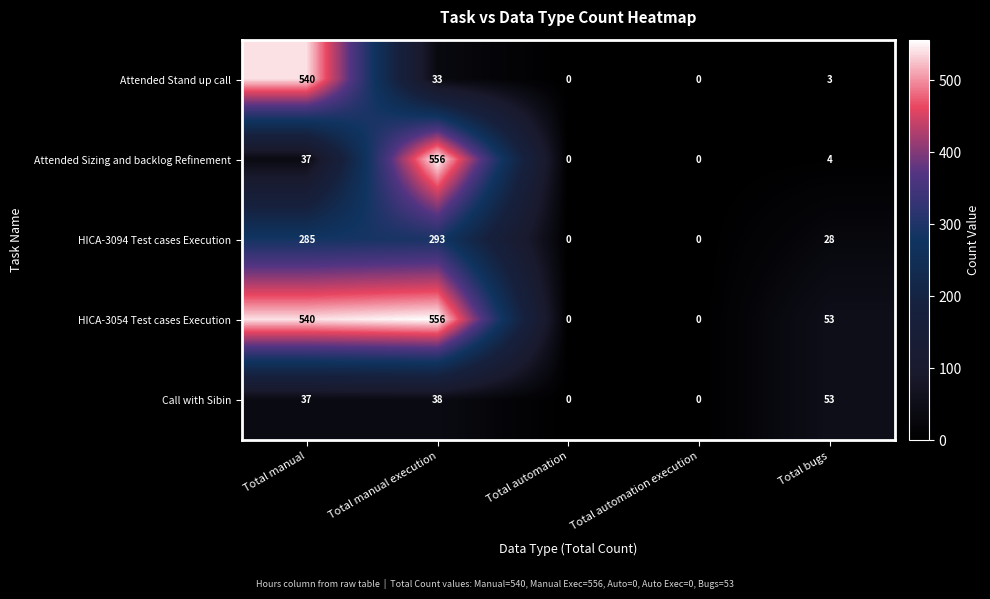

At which label is Call with Sibin closest to 26?

Total manual